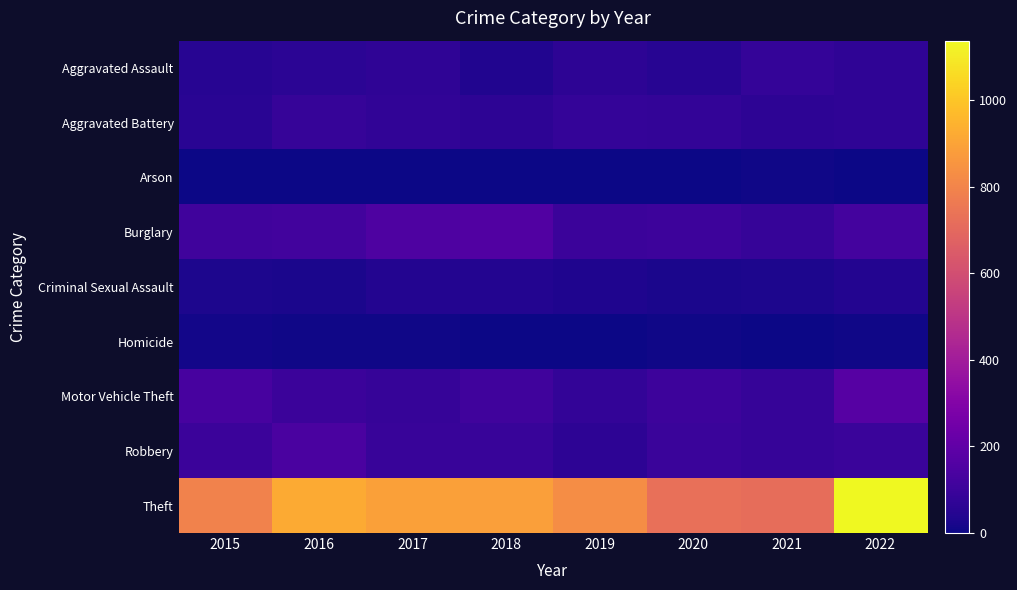

What is the maximum value shown in the chart?

1137